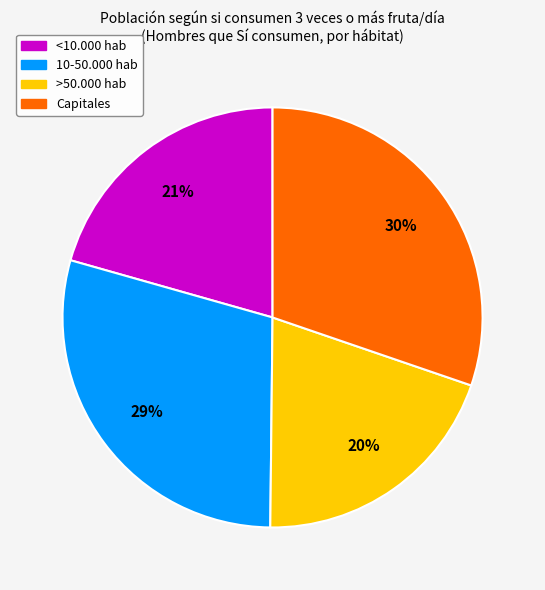

Is there a majority slice in this chart?

No